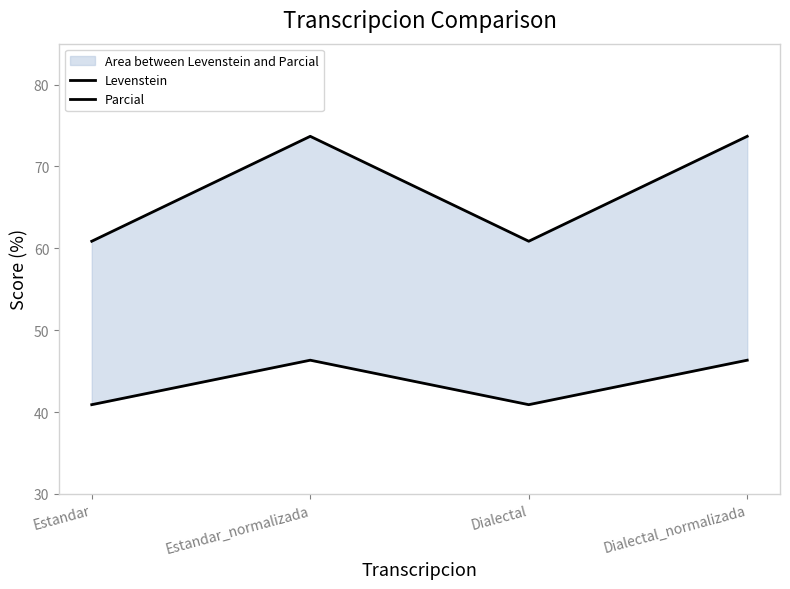

What is the label of the 4th point from the left?

Dialectal_normalizada